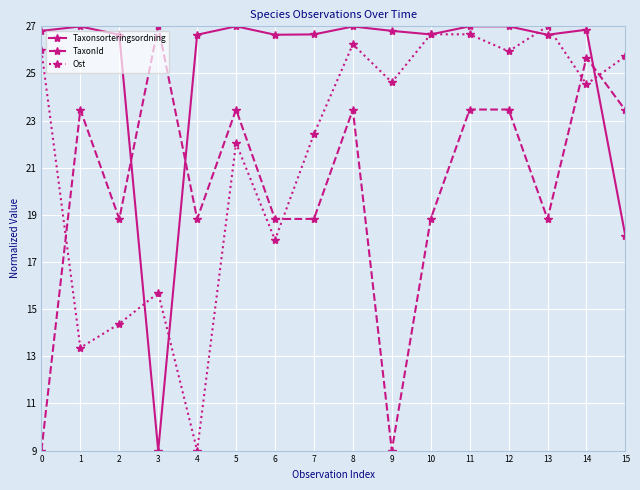

How many data points in TaxonId are above 23?

8